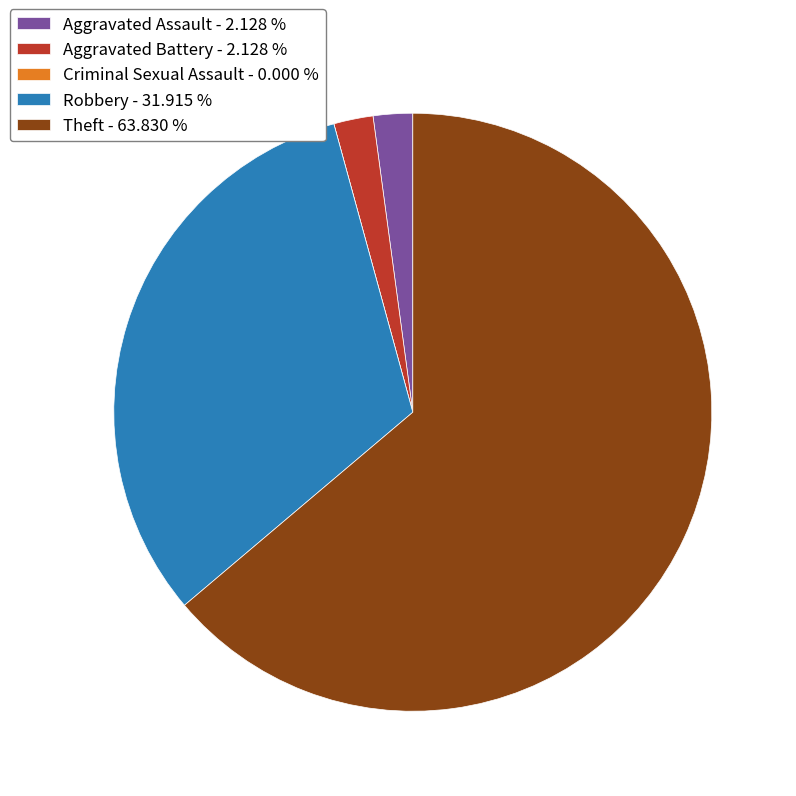

Which slice represents more than half of the pie?

Theft